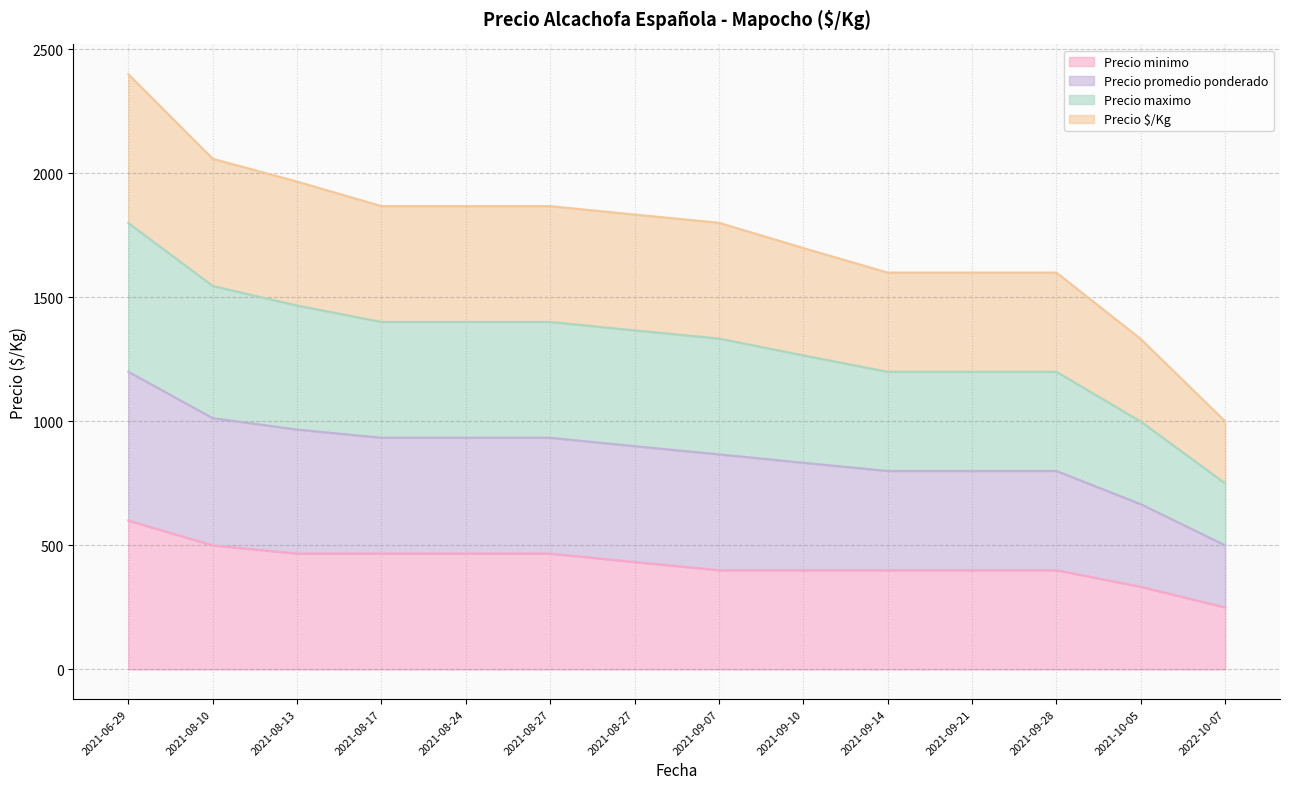

True or false: Precio promedio ponderado and Precio $/Kg intersect in this chart.

False